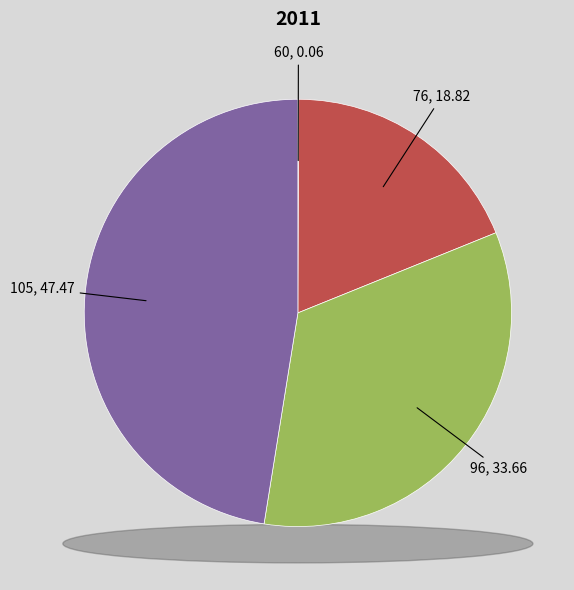

How many segments does this pie chart have?

4